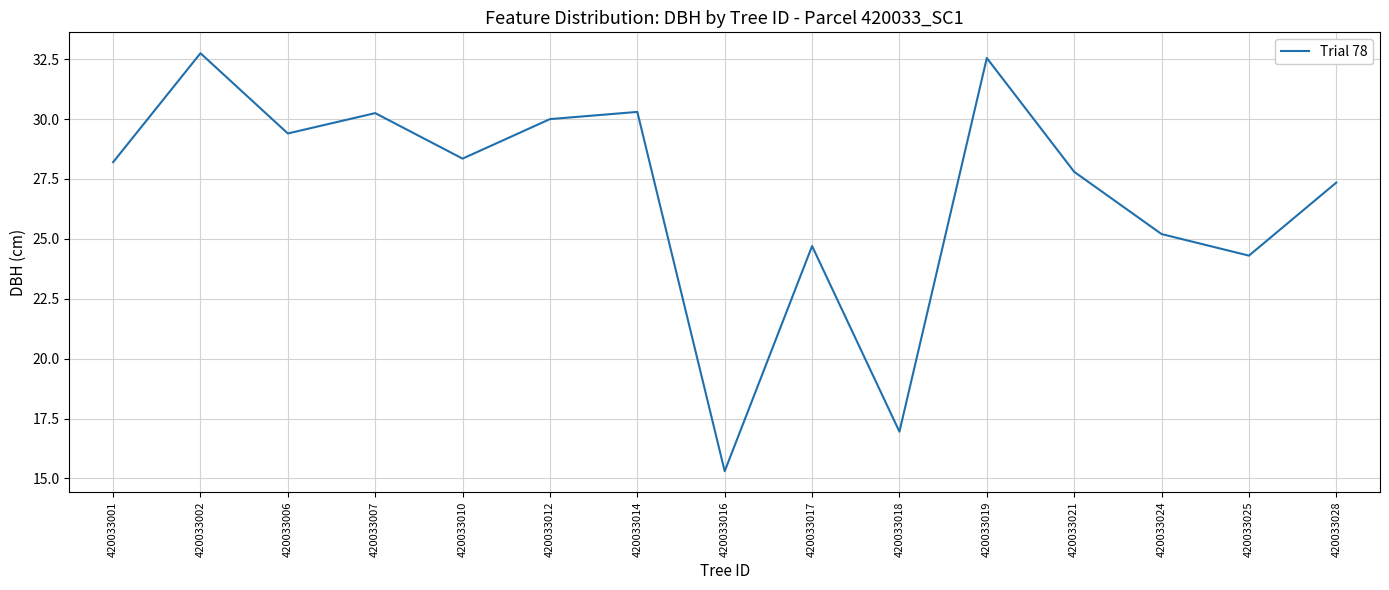

Read the value at 420033028.

27.4